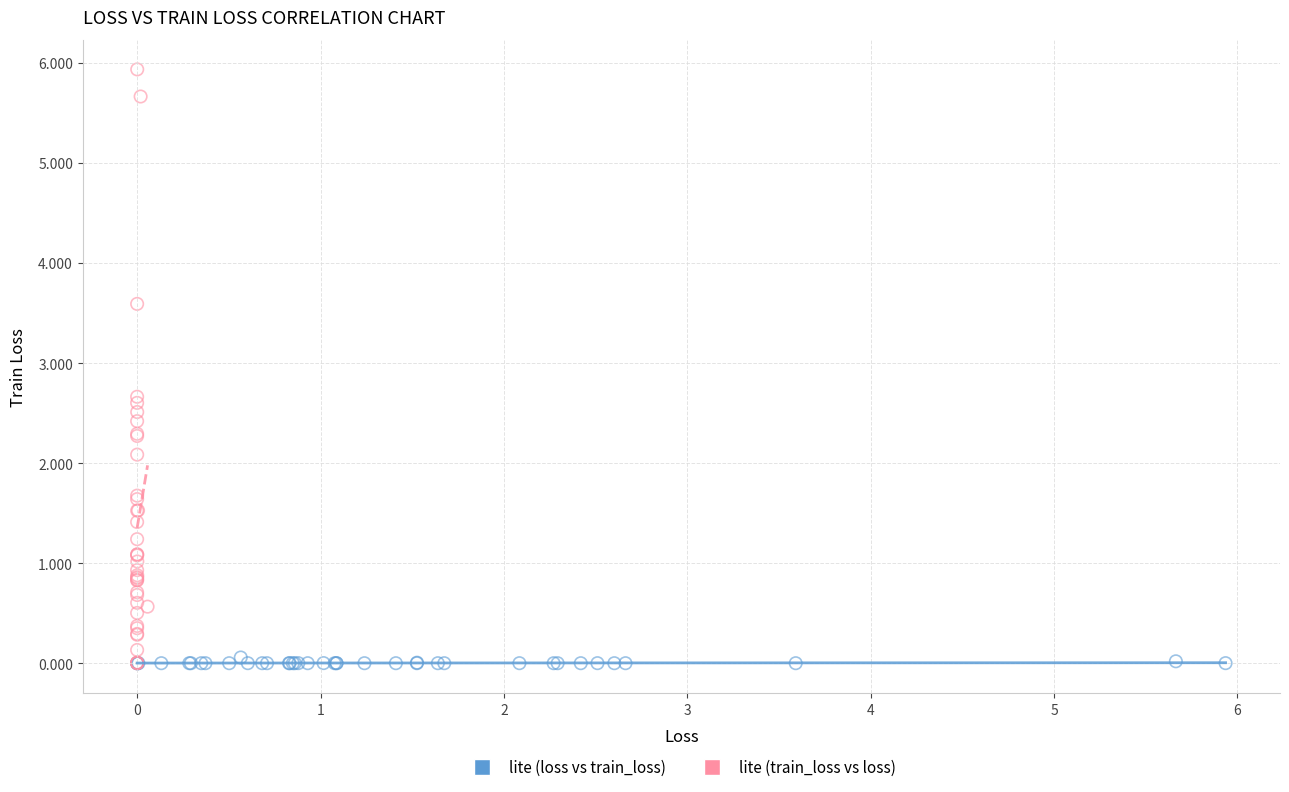

Which series reaches the maximum Y coordinate?

lite (train_loss vs loss)